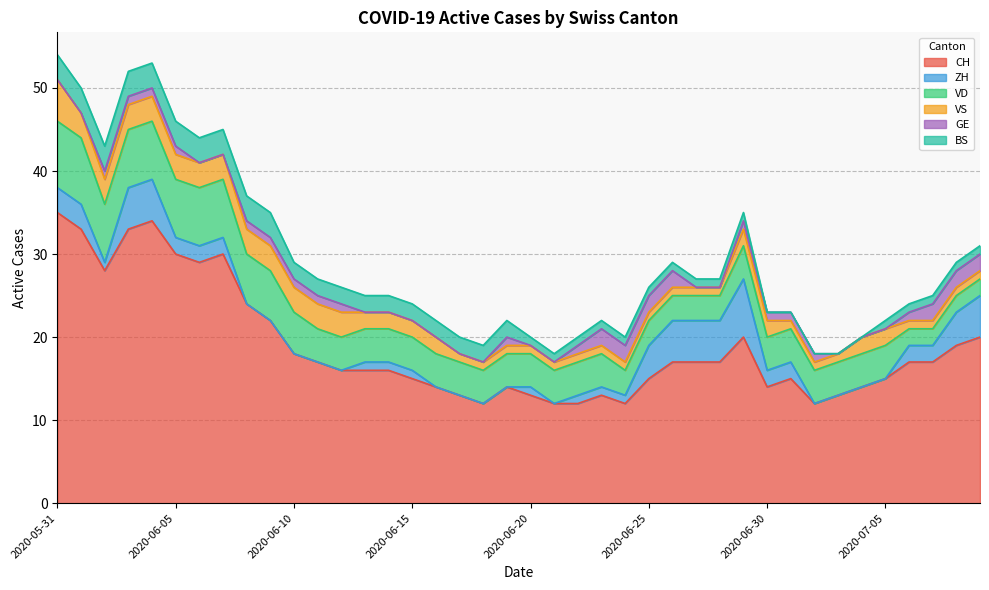

How many interior local valleys does the CH series have?

6